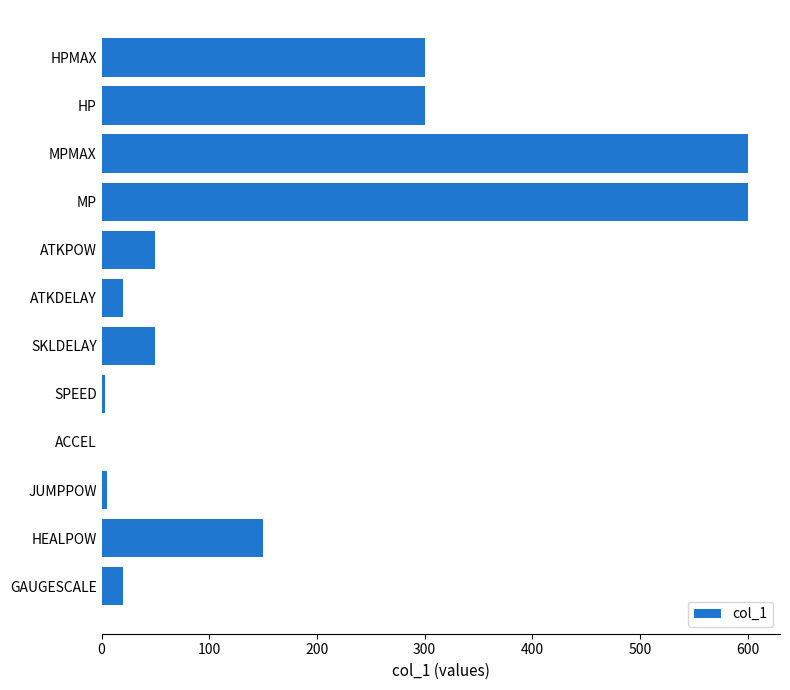

What is the maximum value shown in the chart?

600.0